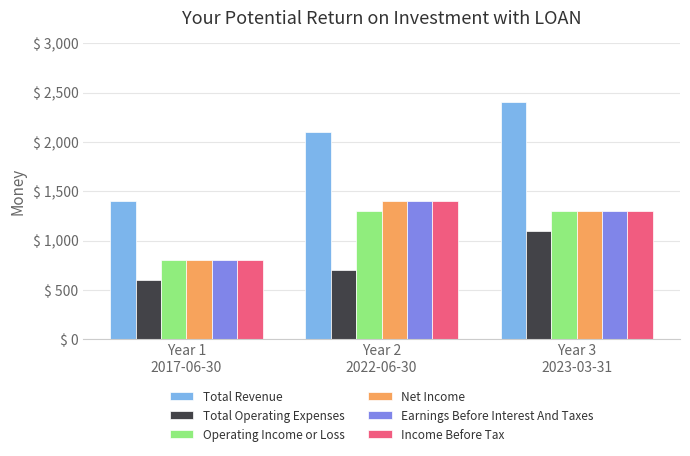

Which series has the largest total across all categories?

Total Revenue